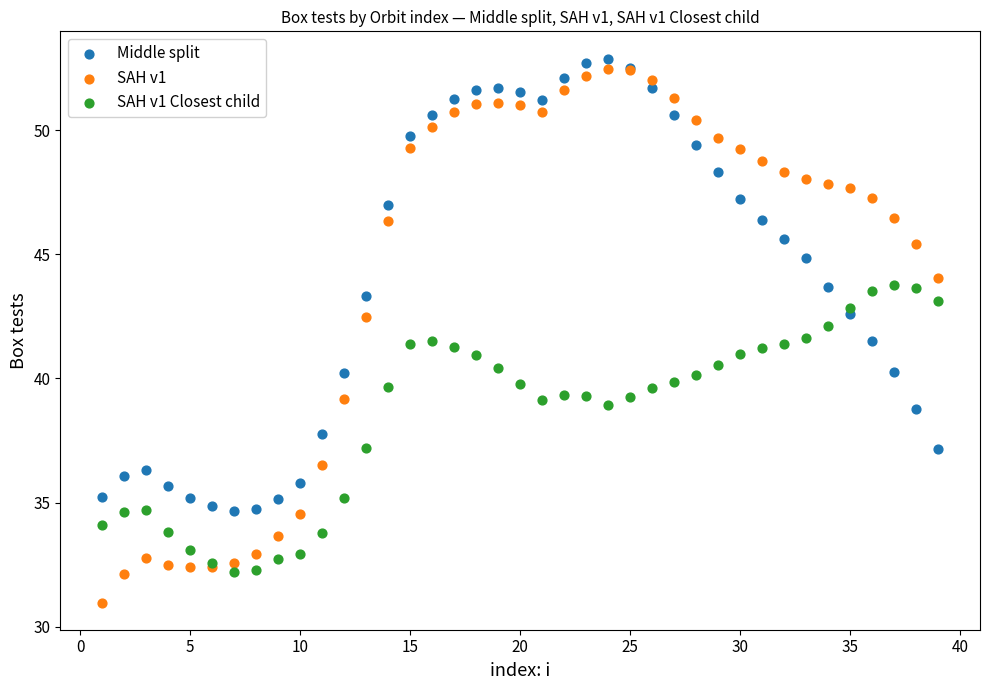

Which series contains the lowest Y value?

SAH v1